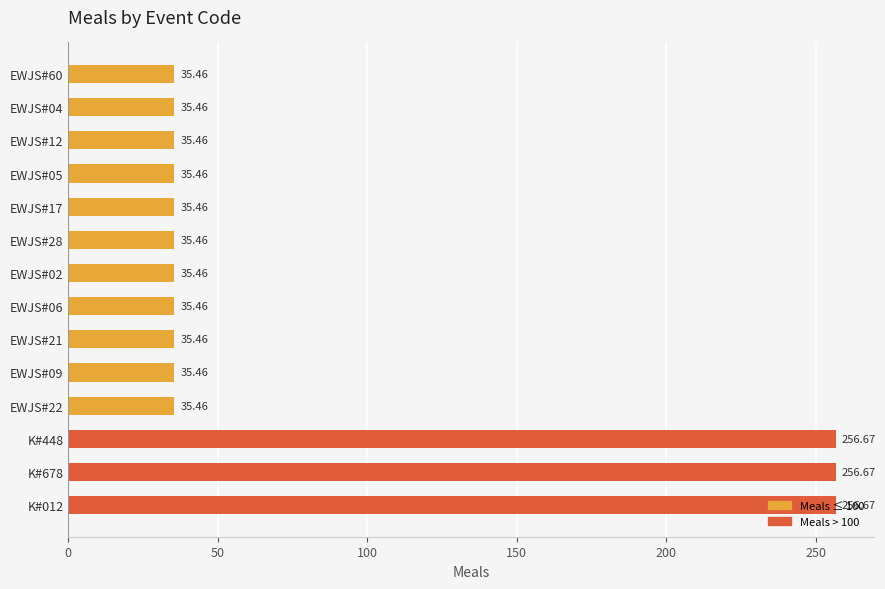

What is the change in value from EWJS#12 to K#678?

+221.2